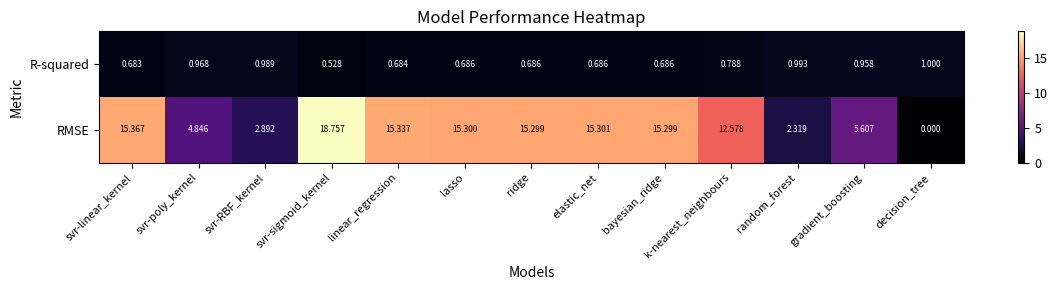

At which category is the sum across all series the highest?

svr-sigmoid_kernel